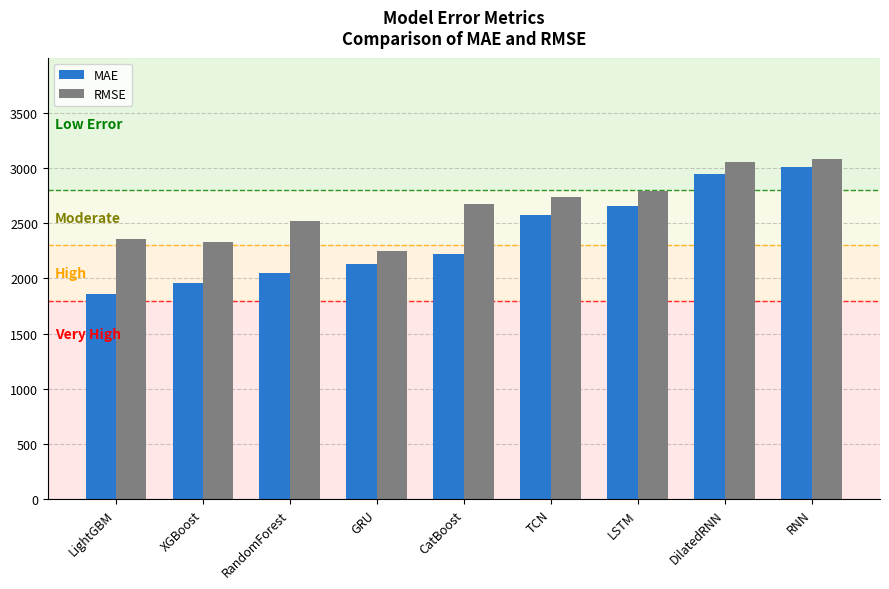

What is the minimum value for MAE?

1859.4